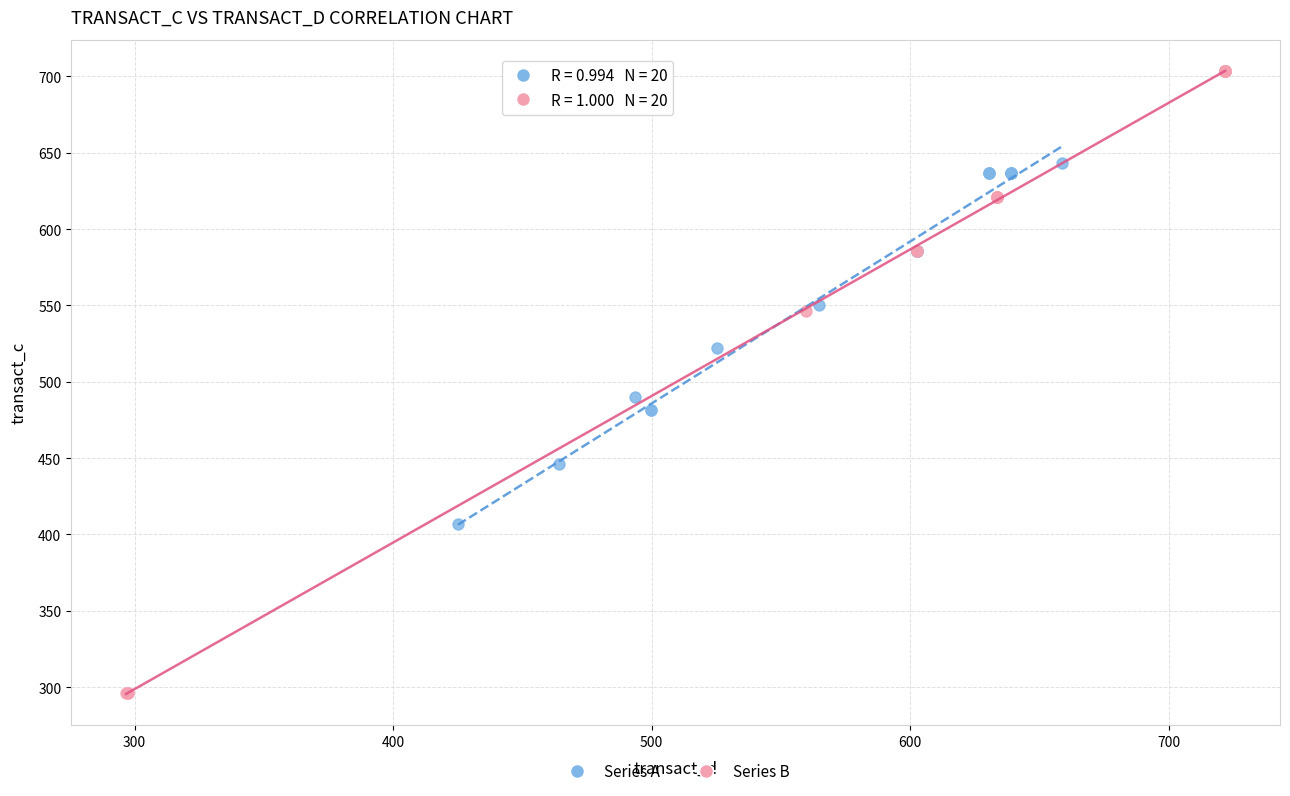

Which series contains the highest Y value?

Series B